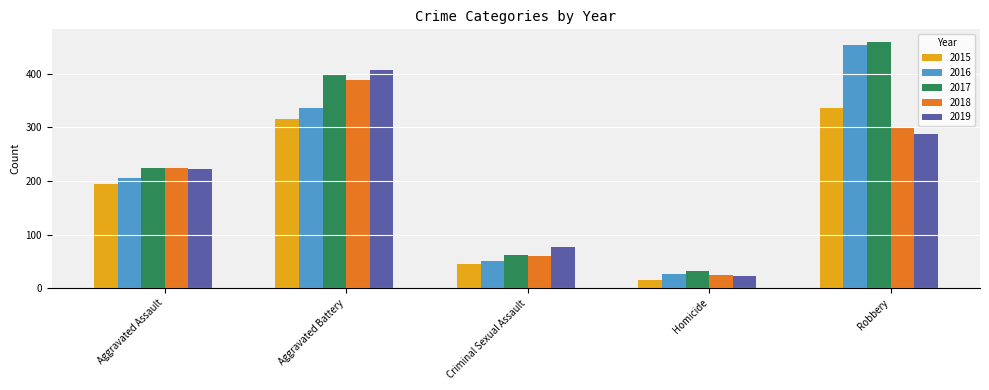

Which series has the largest total across all categories?

2017